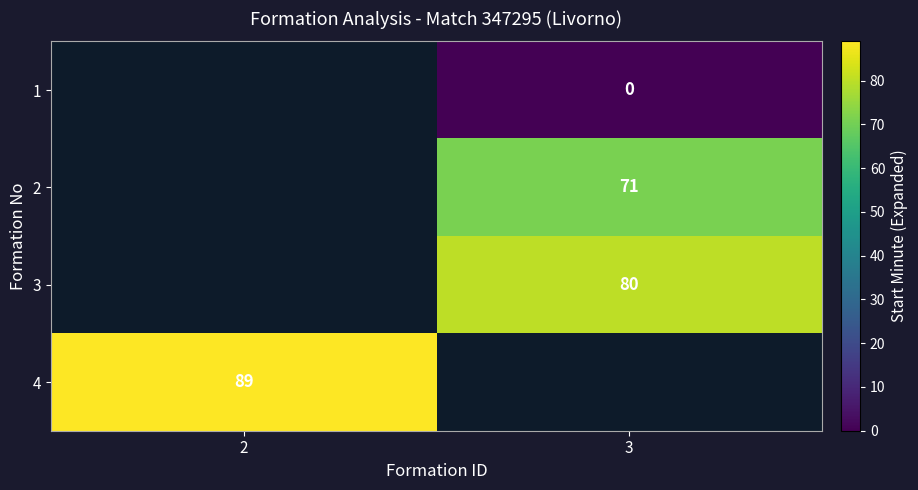

Which has a higher value, 3 or 2?

2